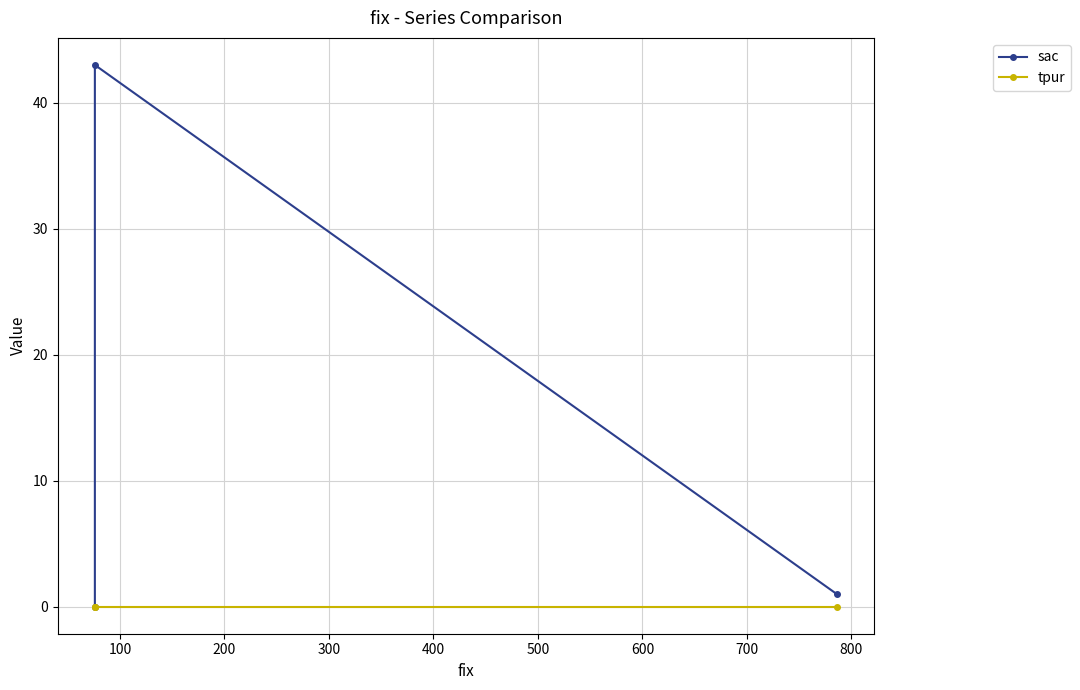

Rank the series at 100 from lowest to highest value.

tpur, sac